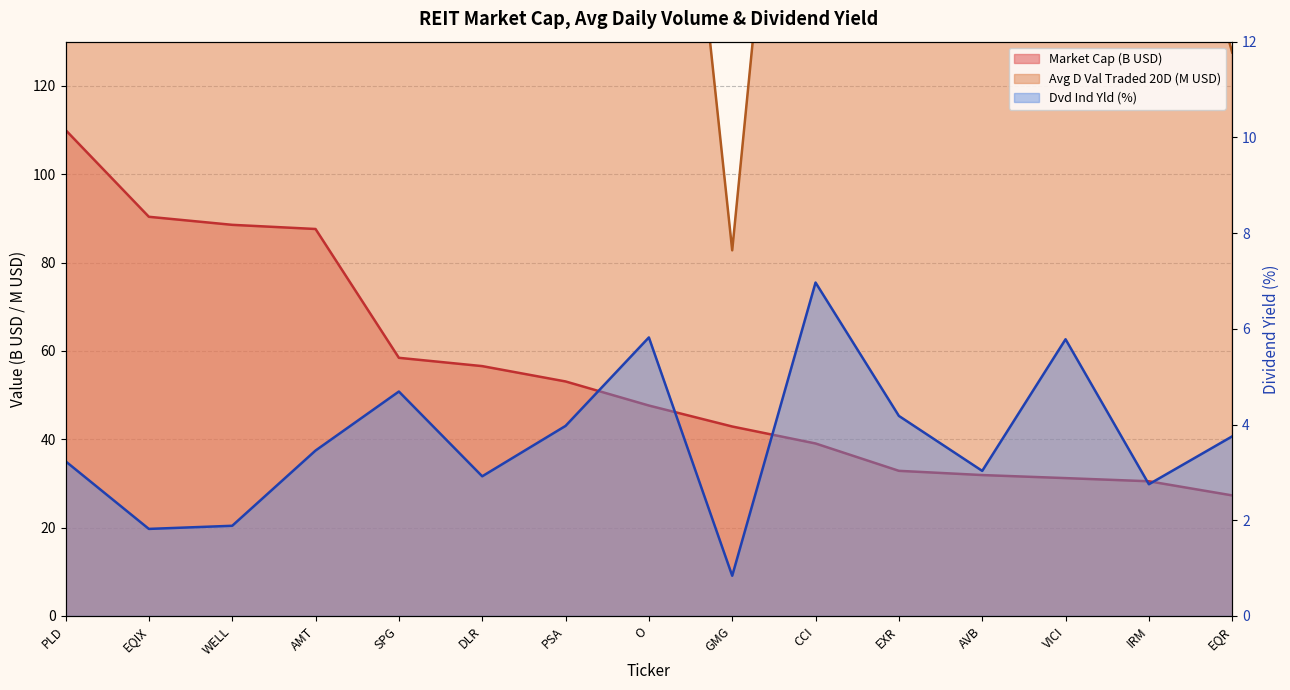

How many distinct data groups are displayed?

3